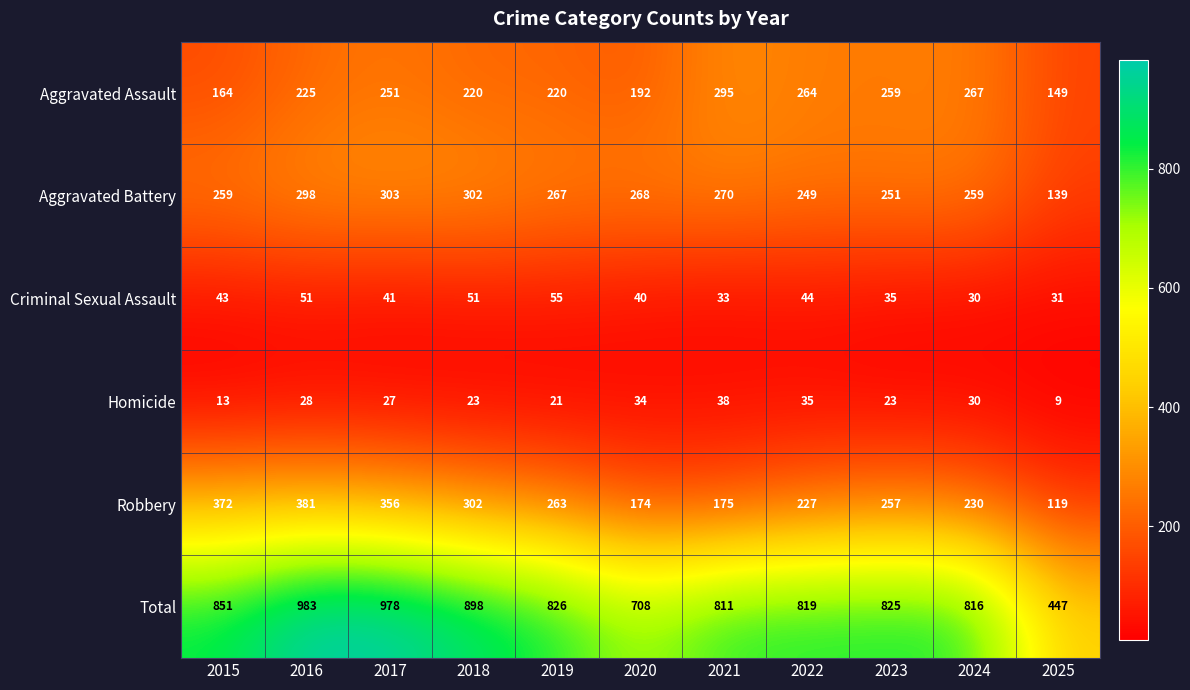

What is the difference between the maximum and minimum values in the Aggravated Battery series?

164